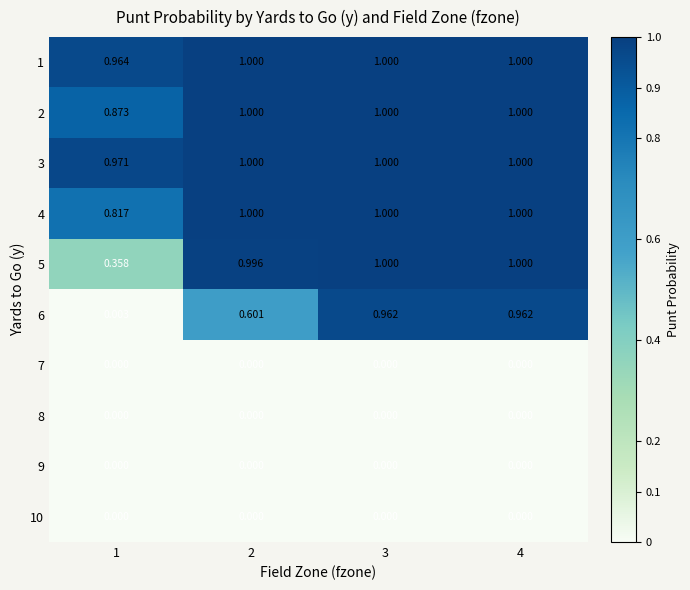

Is the value of 2 at 3 greater than the value of 6 at 3?

Yes